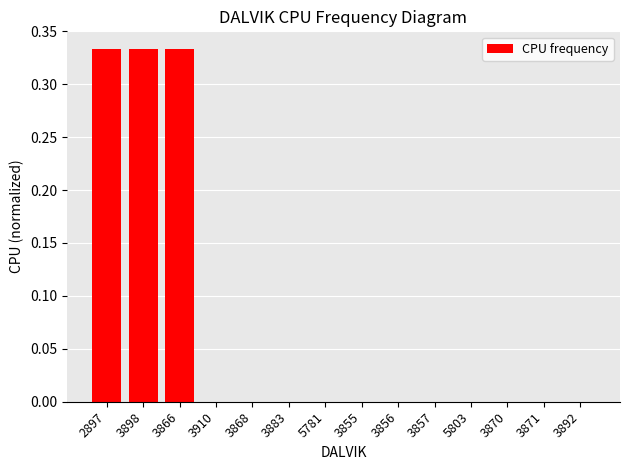

What is the change in value from 3866 to 5781?

-0.3